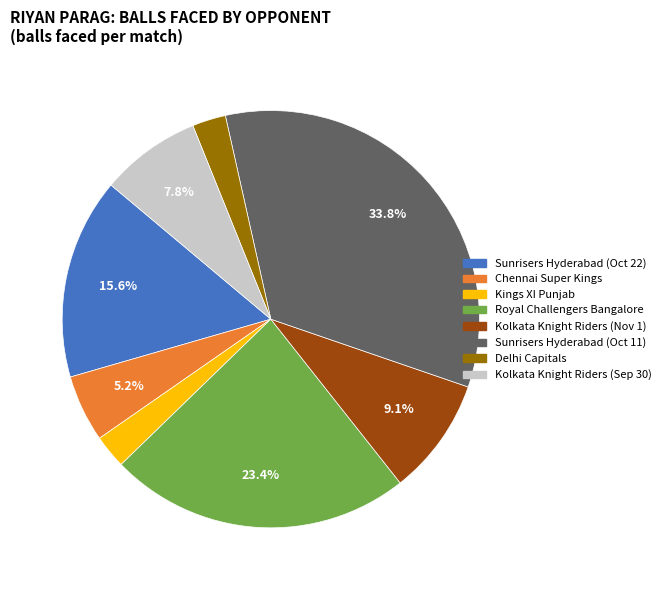

To the nearest percent, what percentage of the pie is Delhi Capitals?

3%